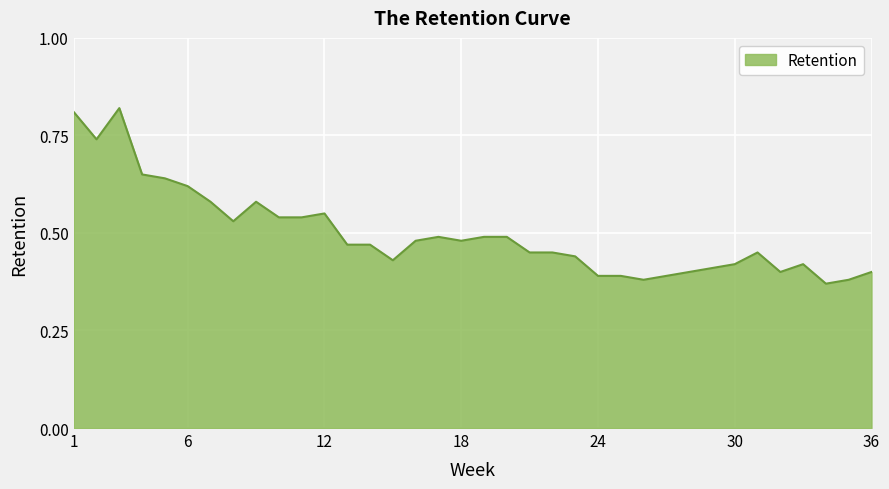

How many lines are shown in the chart?

1